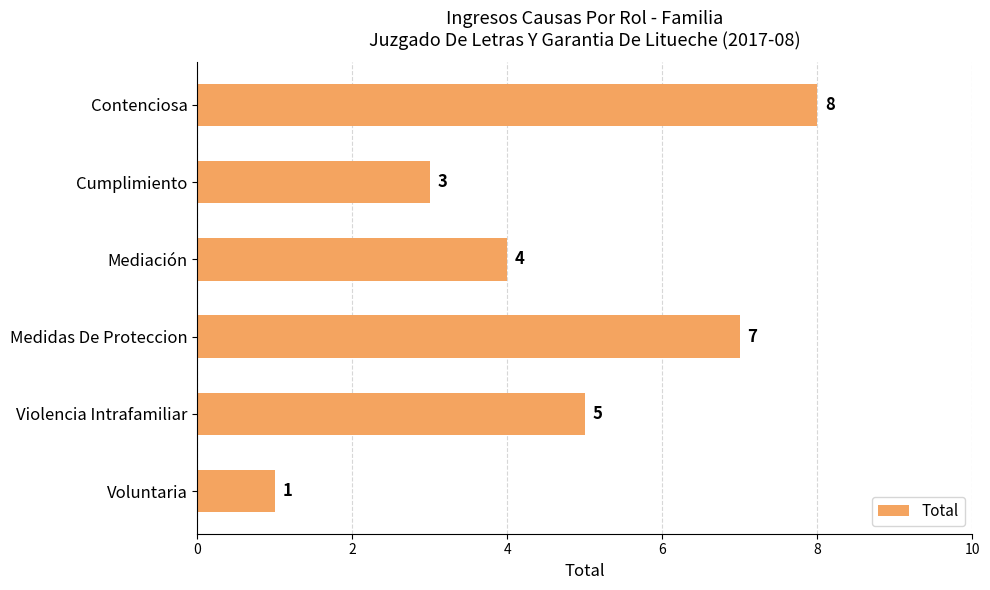

What is the label of the 5th bar from the top?

Violencia Intrafamiliar